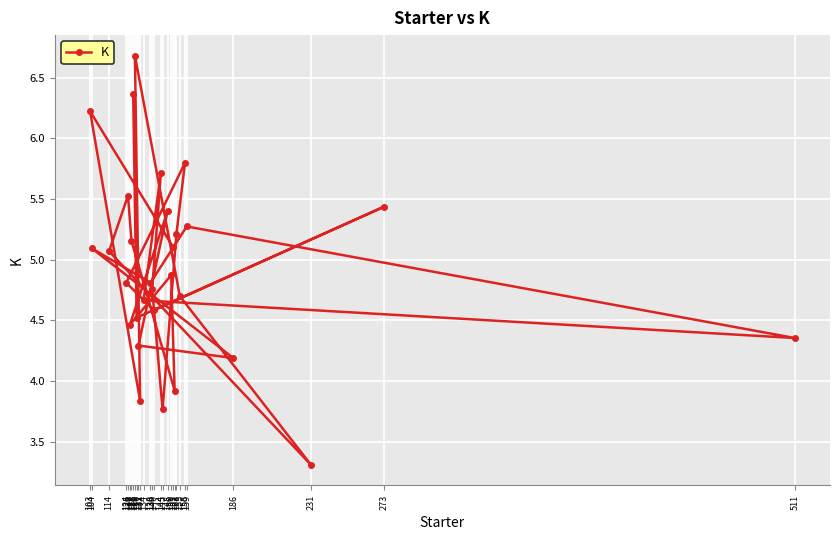

How many interior local peaks (higher than both neighbors) does the data have?

10